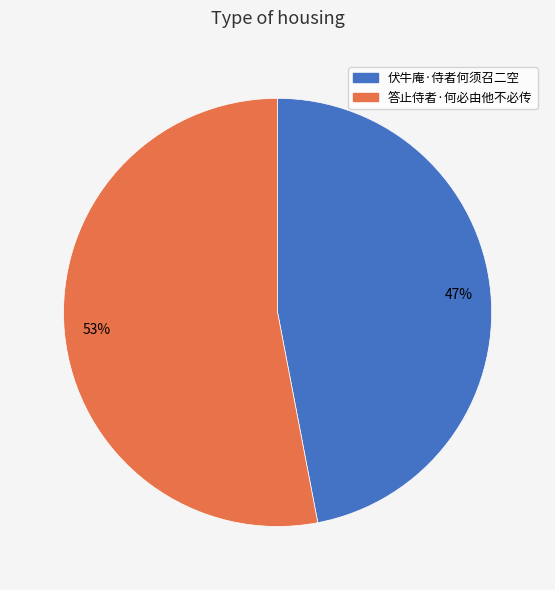

Rank the categories by value from highest to lowest.

答止侍者·何必由他不必传, 伏牛庵·侍者何须召二空